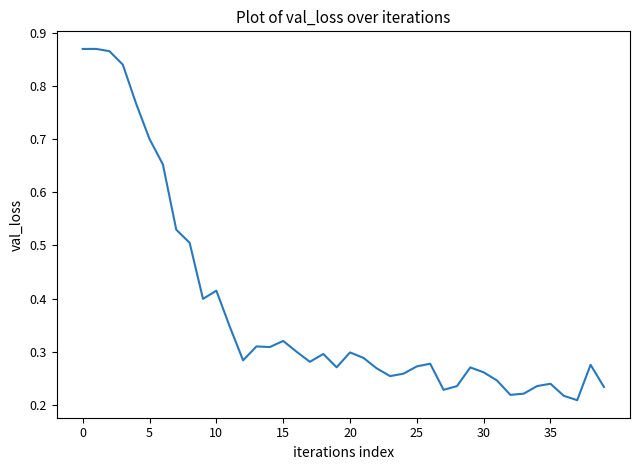

How many lines are shown in the chart?

1